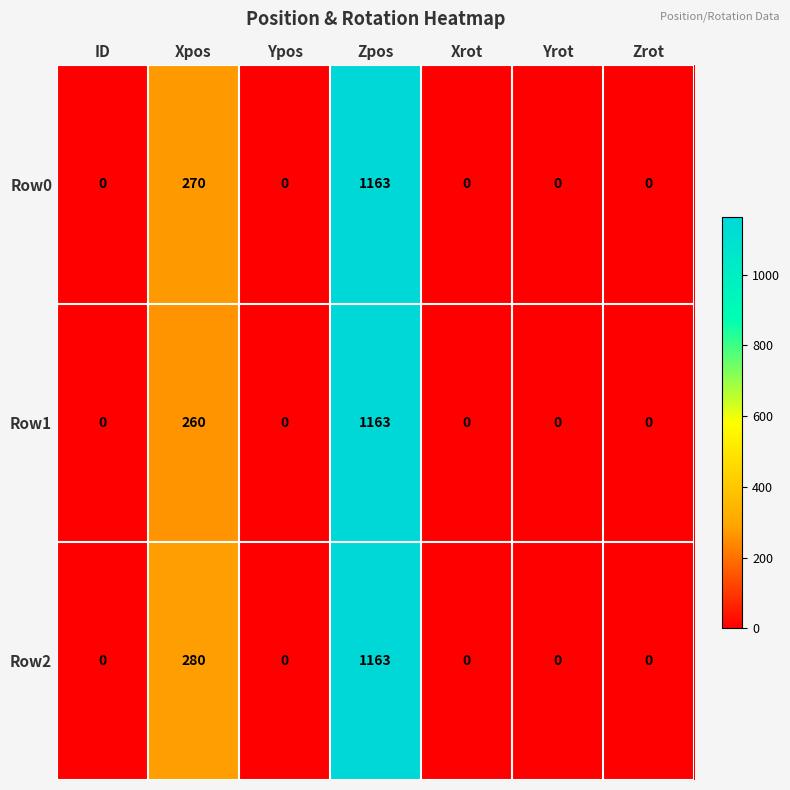

Which series has the largest total across all categories?

Row2